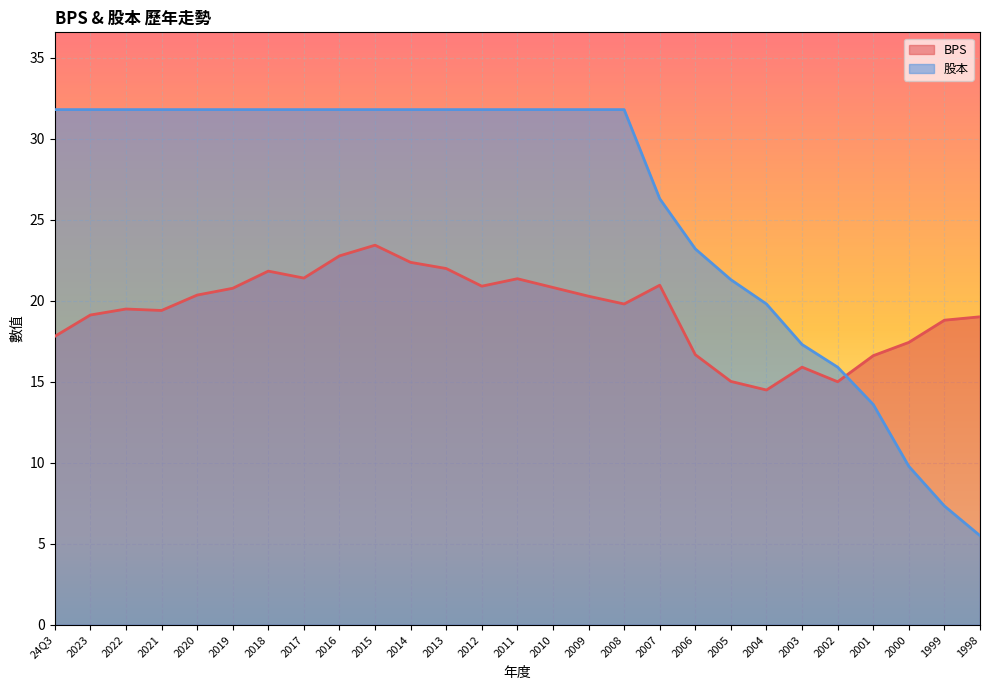

At which label is BPS closest to 18?

24Q3